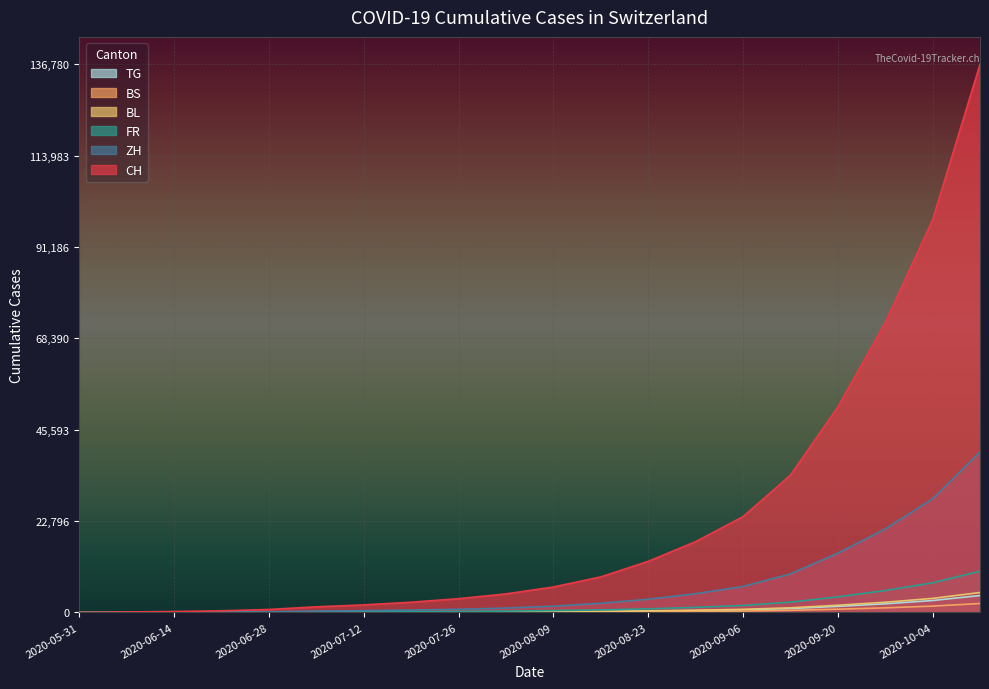

What is the average value of the FR series?

1783